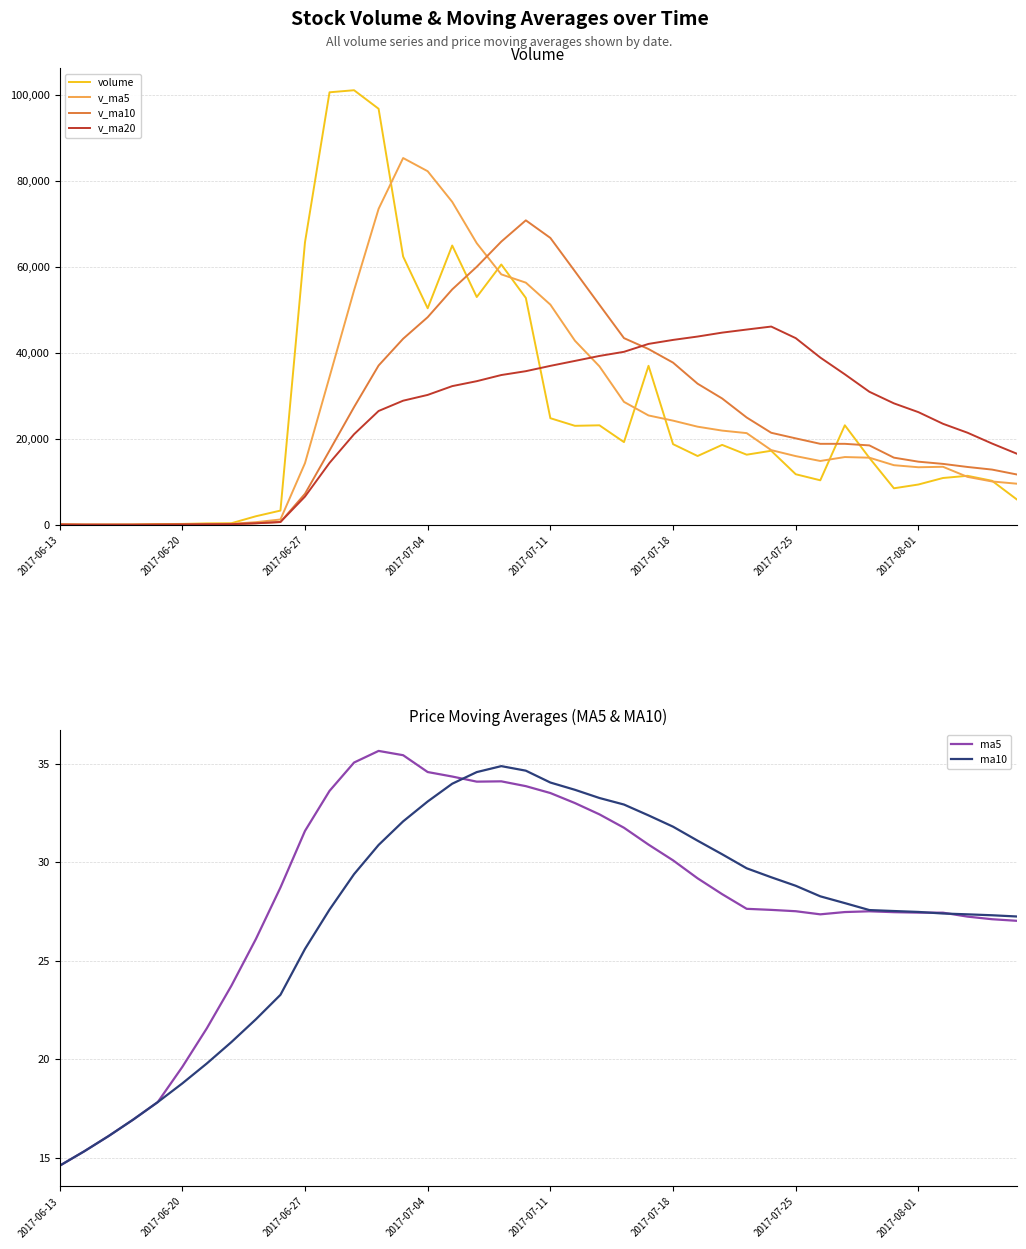

Is this an area chart (filled region under the line)?

No